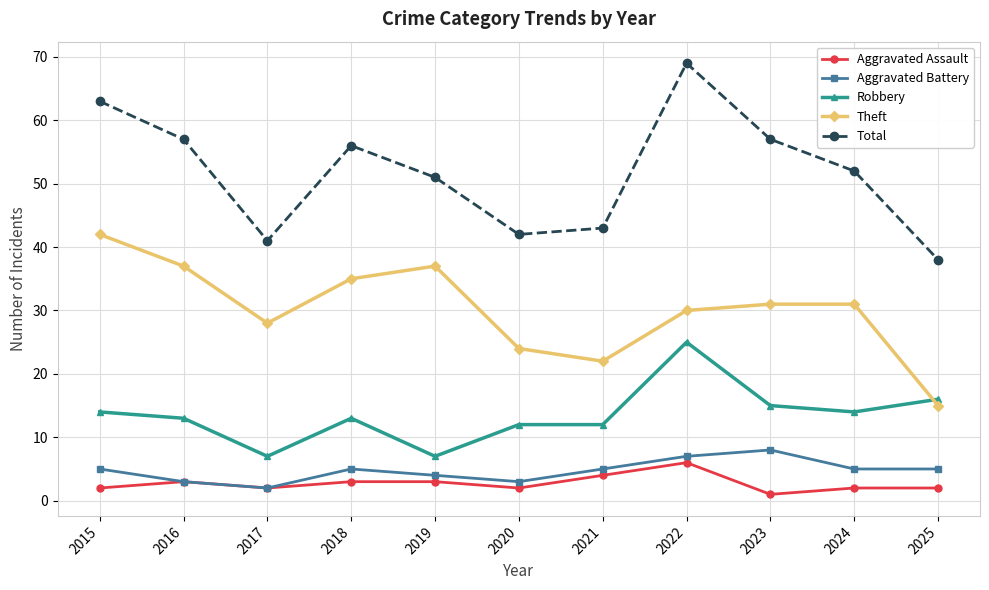

Where is the first local minimum for Theft?

2017